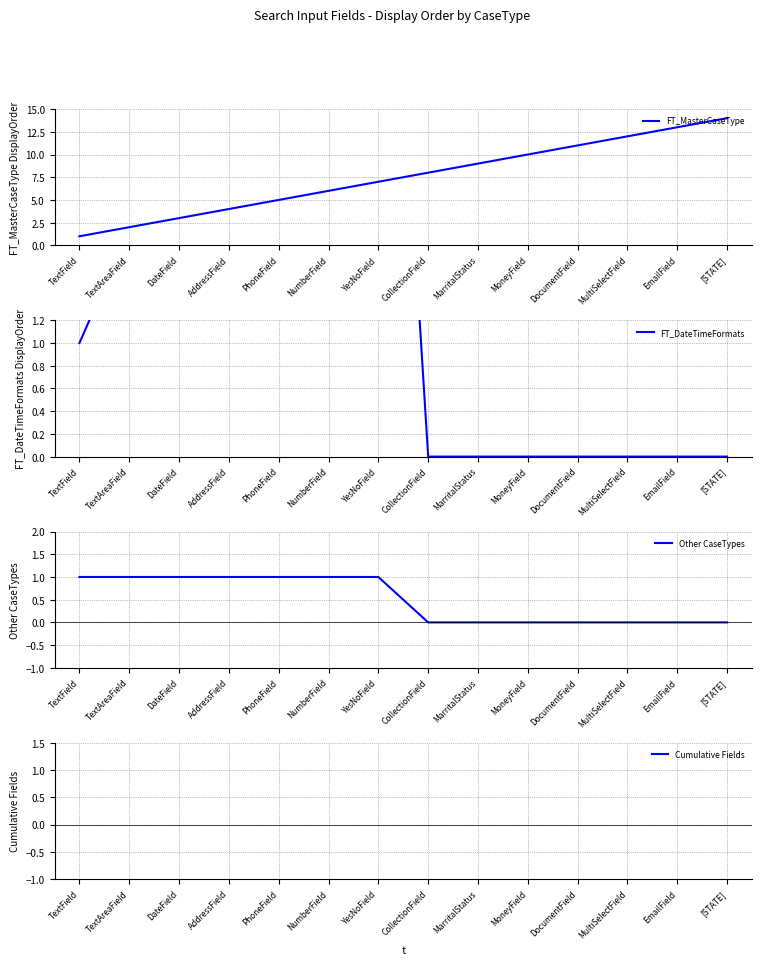

True or false: FT_DateTimeFormats and Other CaseTypes intersect in this chart.

False